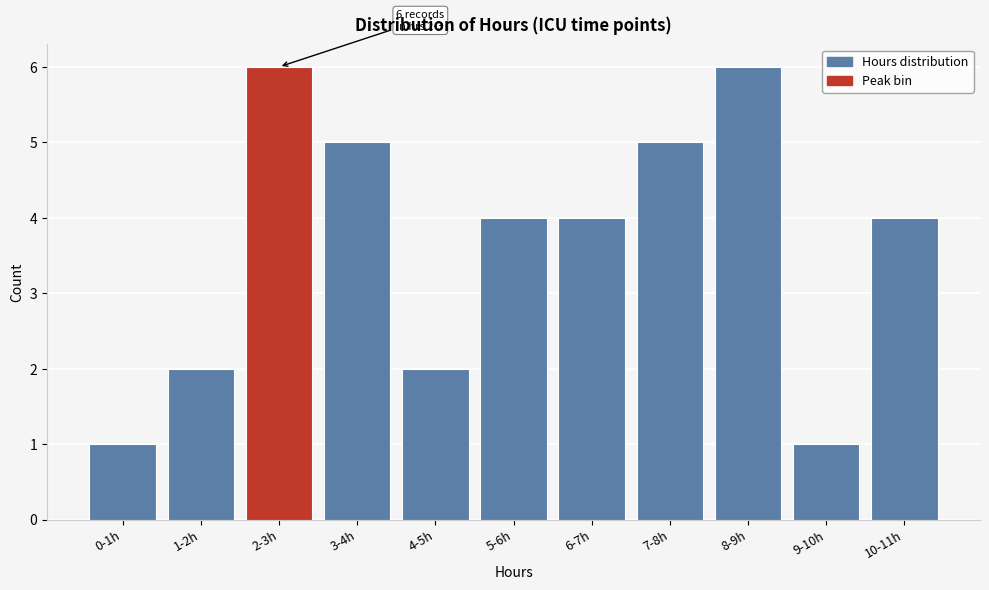

Reading left to right, what are all the values shown in this chart?

1	2	6	5	2	4	4	5	6	1	4